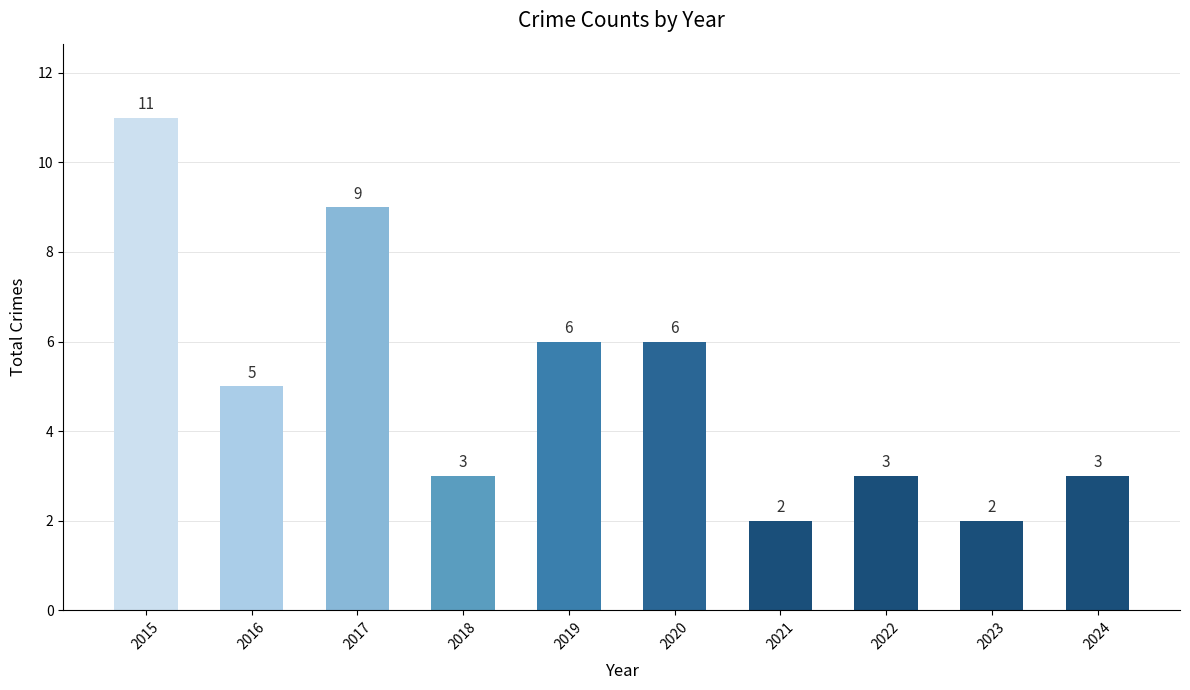

Approximately how many times larger is the value at 2022 compared to 2020?

0.5